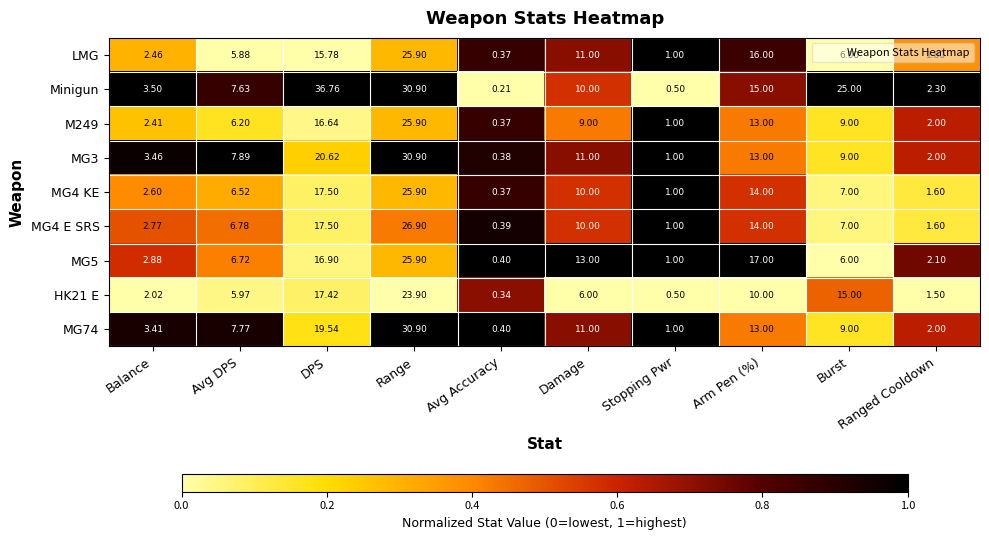

List the labels in order of MG3 value, largest first.

Range, DPS, Arm Pen (%), Damage, Burst, Avg DPS, Balance, Ranged Cooldown, Stopping Pwr, Avg Accuracy